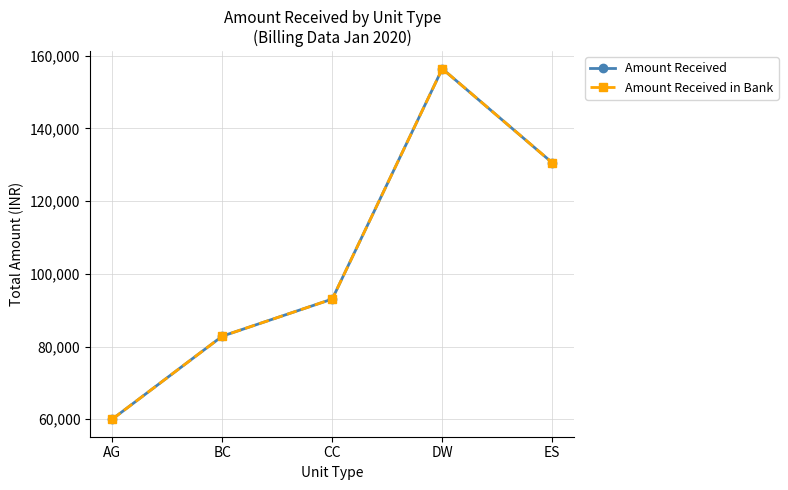

The value of Amount Received at BC is 82841. True or false?

True